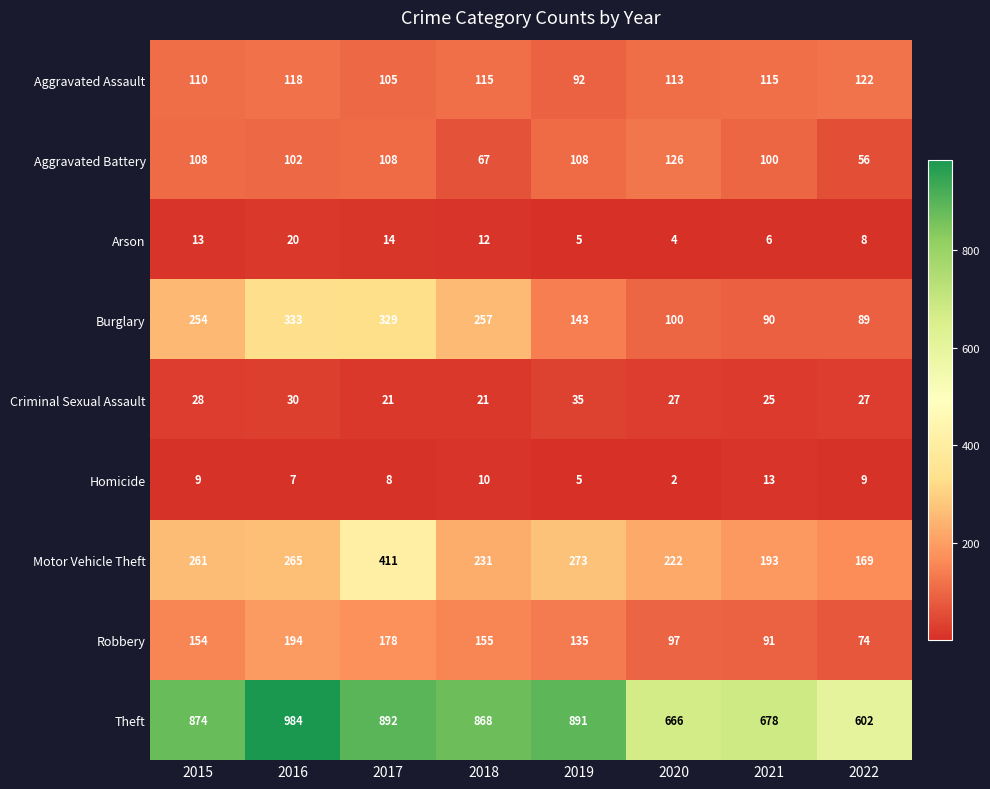

True or false: Homicide has a value of 2 at 2019.

False